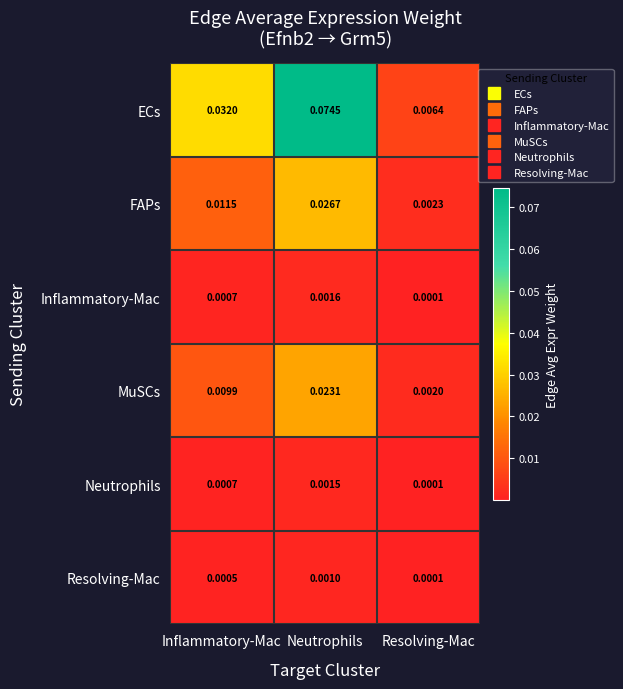

Is the value of Inflammatory-Mac at Resolving-Mac greater than the value of Neutrophils at Neutrophils?

No